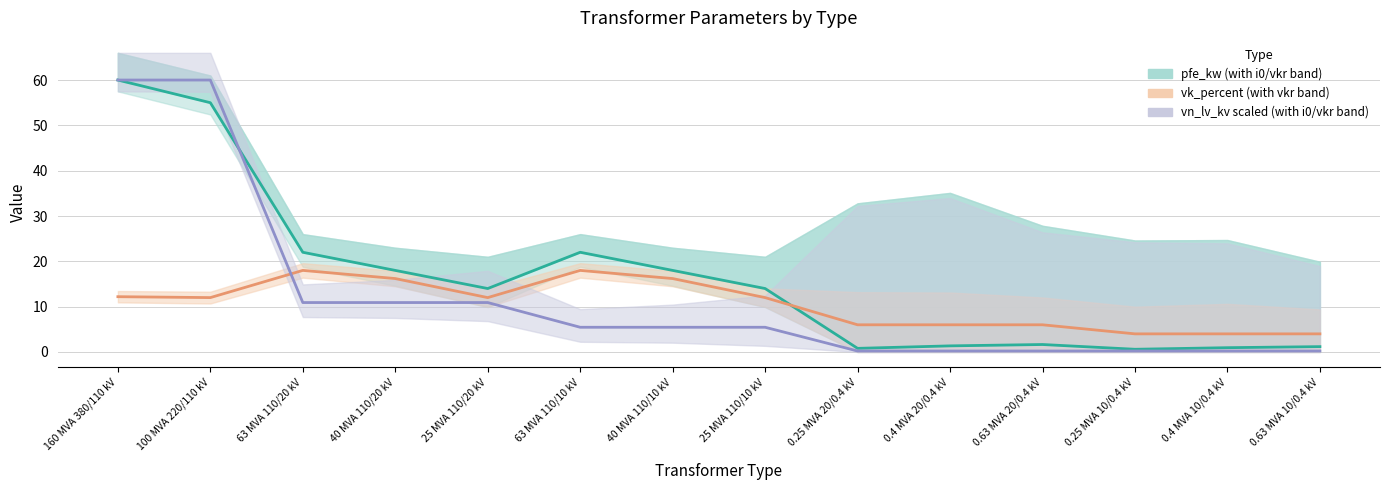

What is the difference between the second highest and minimum values in the vn_lv_kv series?

59.8